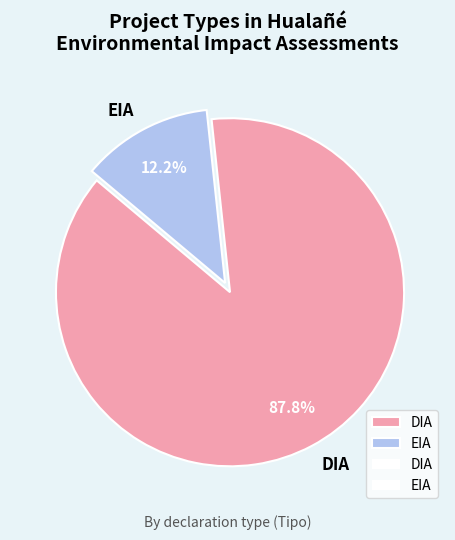

Is it true that DIA is 88% of the pie?

True